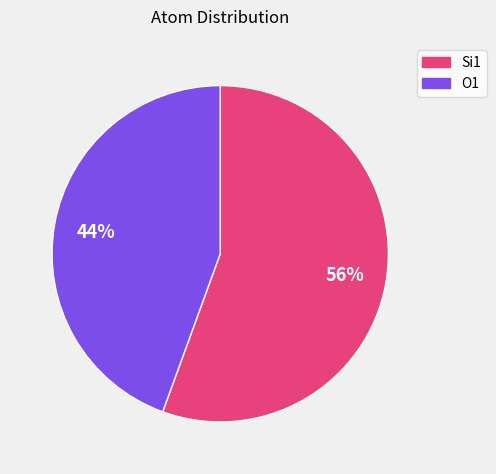

The O1 slice represents 38% of the pie. True or false?

False